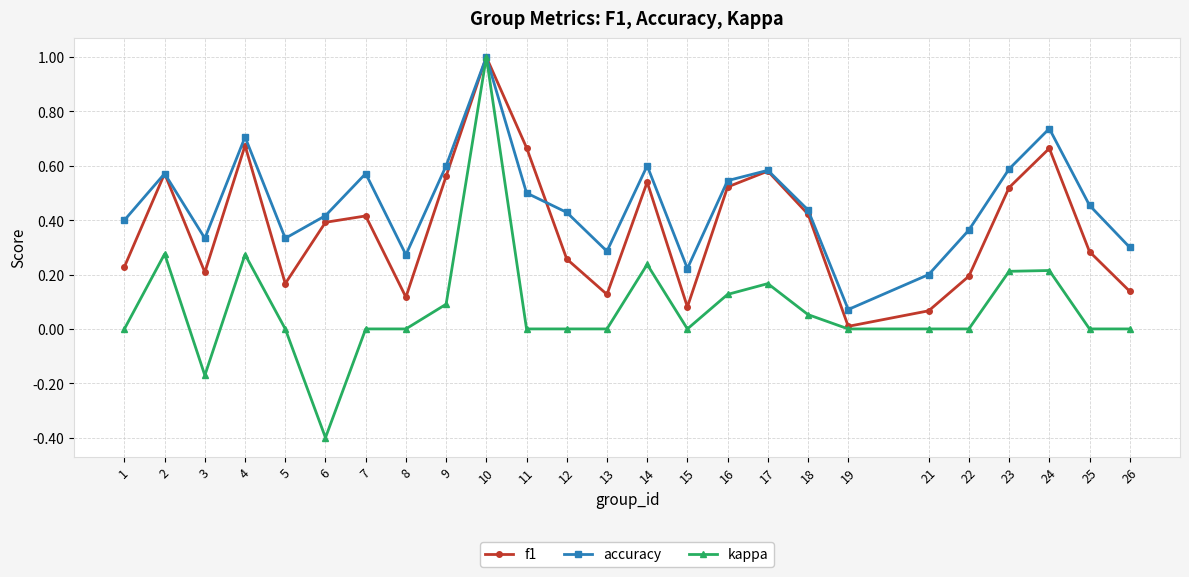

The value of accuracy at 10 is 1.0. True or false?

True